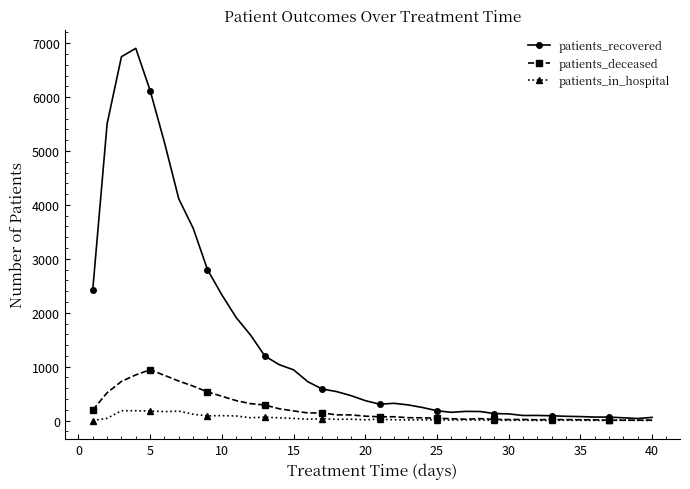

Which series has the largest total across all categories?

patients_recovered